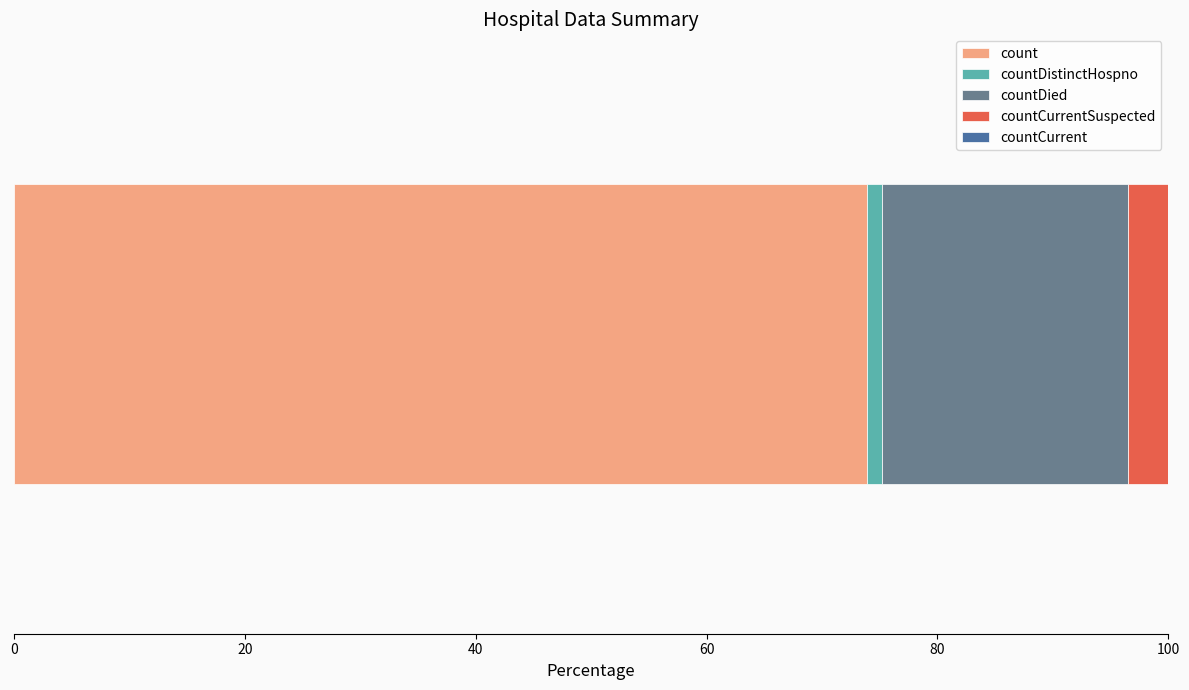

What is the maximum value for count?

73.9